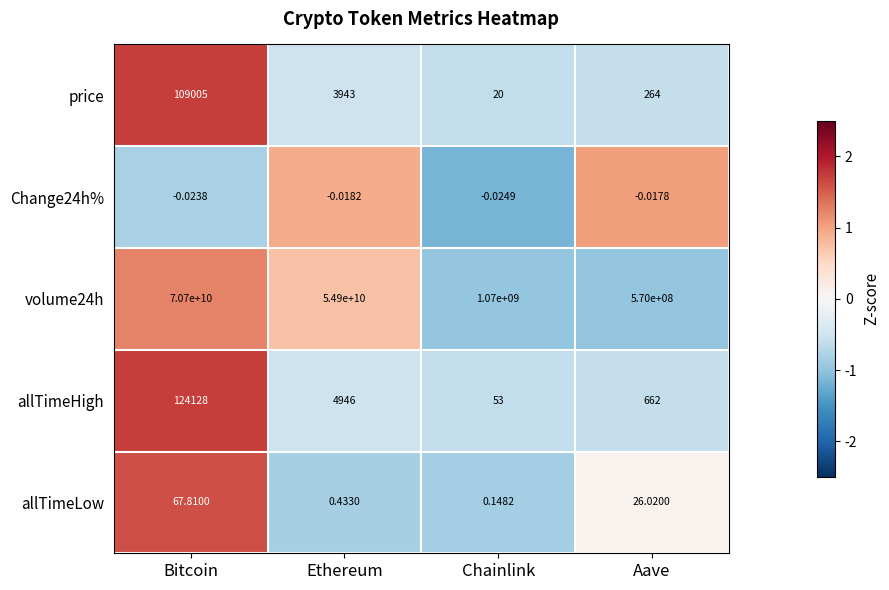

At which label does price first exceed 3943?

Bitcoin